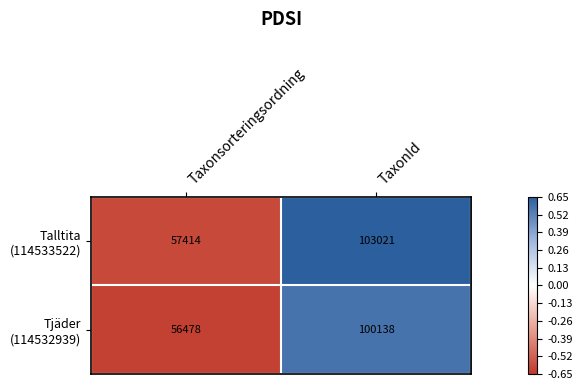

How many categories are shown in the chart?

2